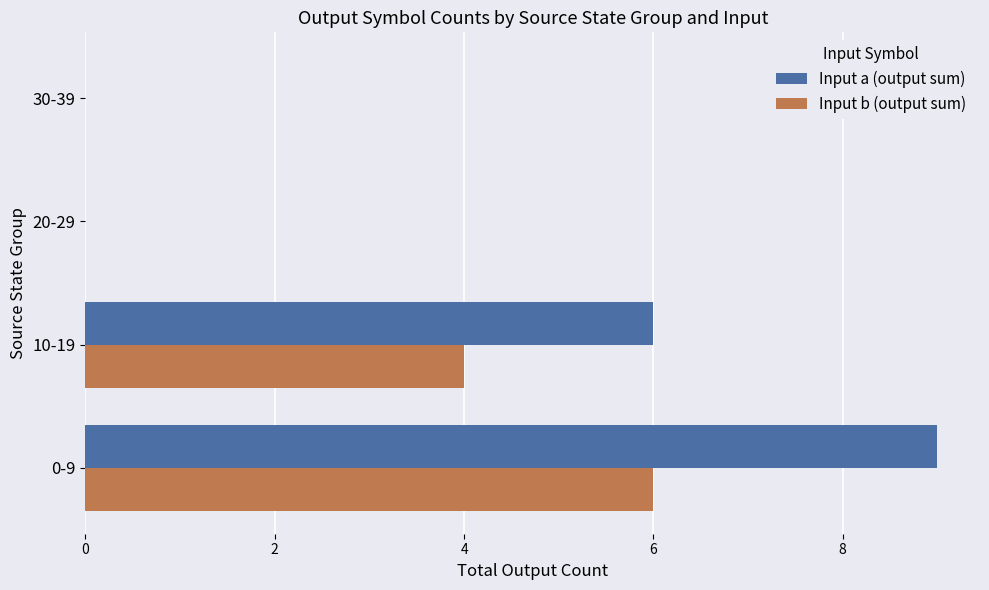

Between 10-19 and 20-29, which series saw the biggest shift?

Input a (output sum)